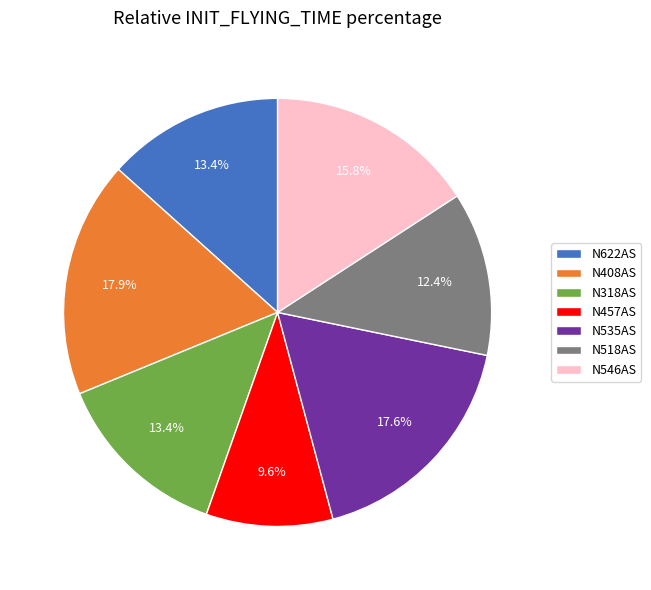

What percentage is the N318AS slice, to the nearest percent?

13%